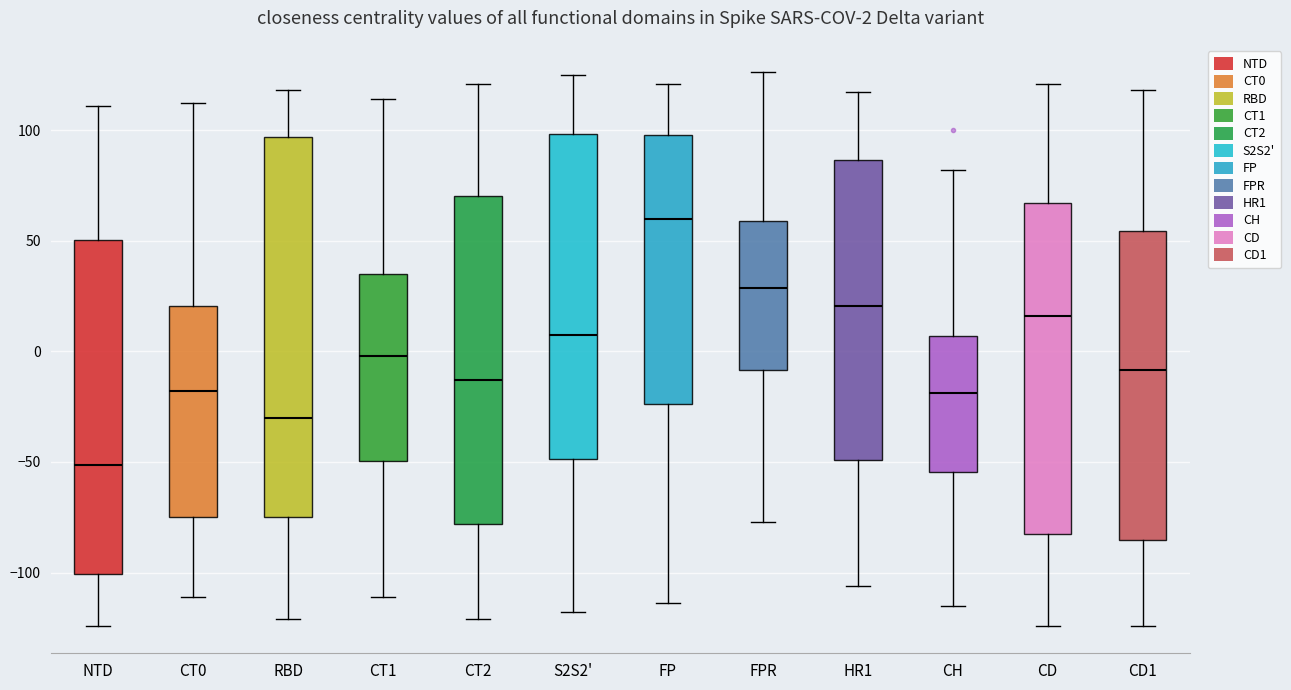

Which box has the lowest median line?

NTD